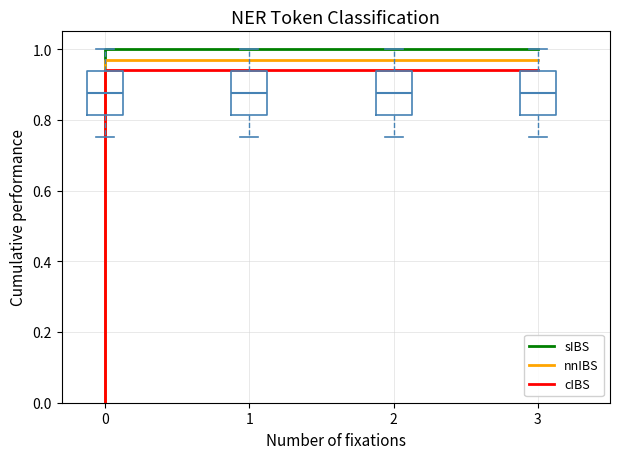

True or false: cIBS has more than 2 points higher than both neighbors.

False